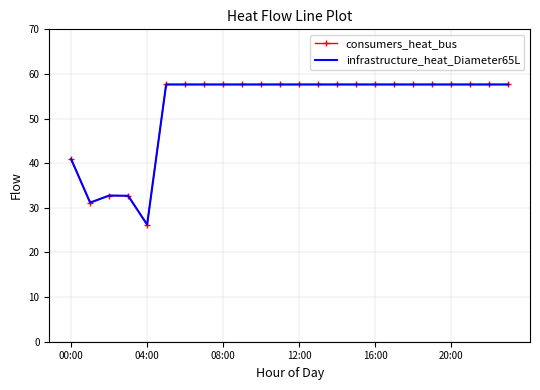

How many data points in infrastructure_heat_Diameter65L are above 57?

19